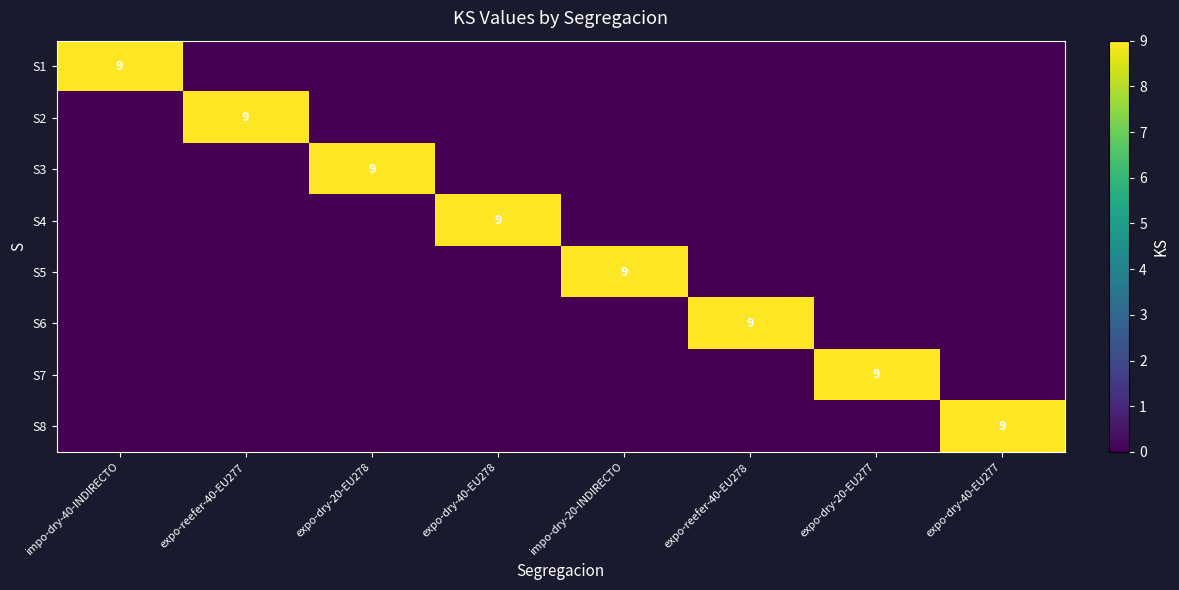

Which has a higher value, expo-dry-40-EU277 or expo-reefer-40-EU277?

expo-dry-40-EU277